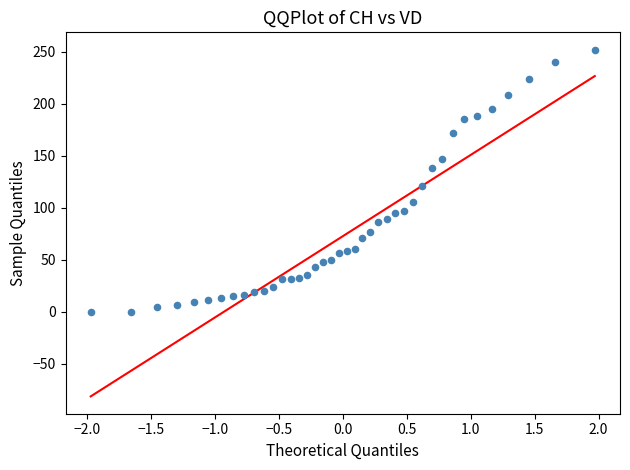

What is the range of Y values (max minus min)?

252